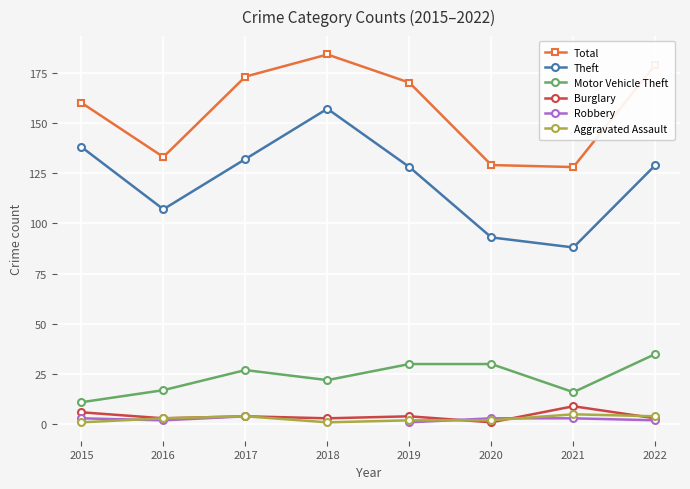

True or false: Theft and Total cross at least once.

False